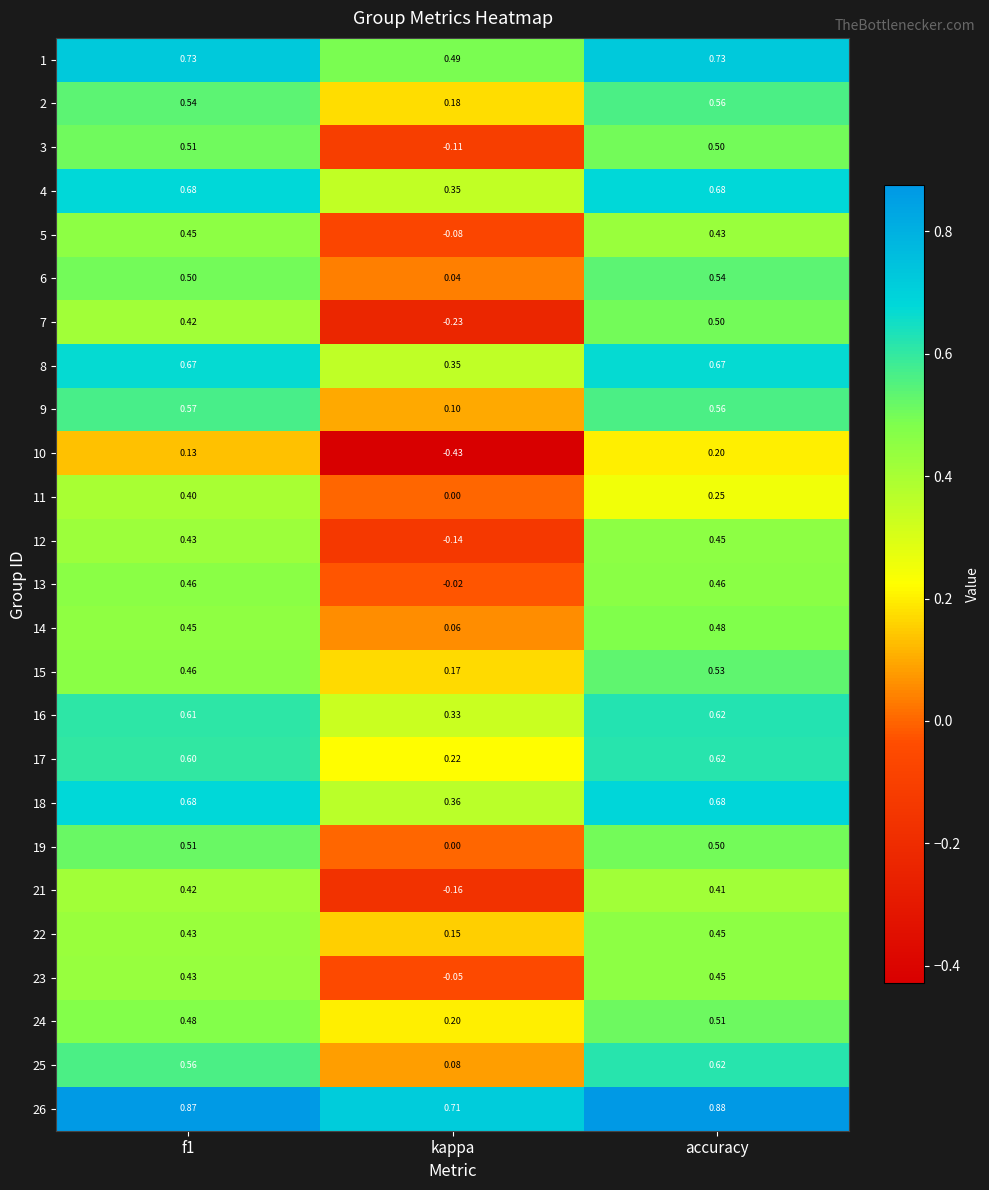

At which label is 13 closest to 0?

kappa